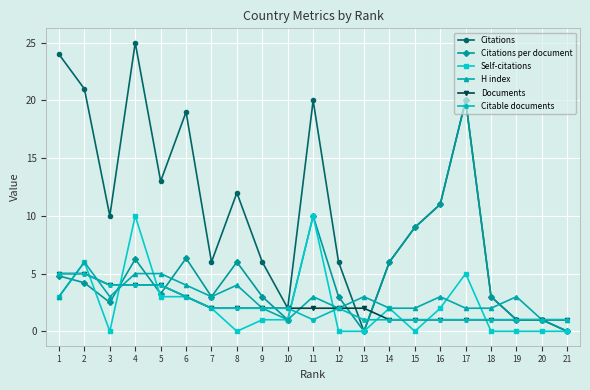

Read the H index value at 3.

3.0